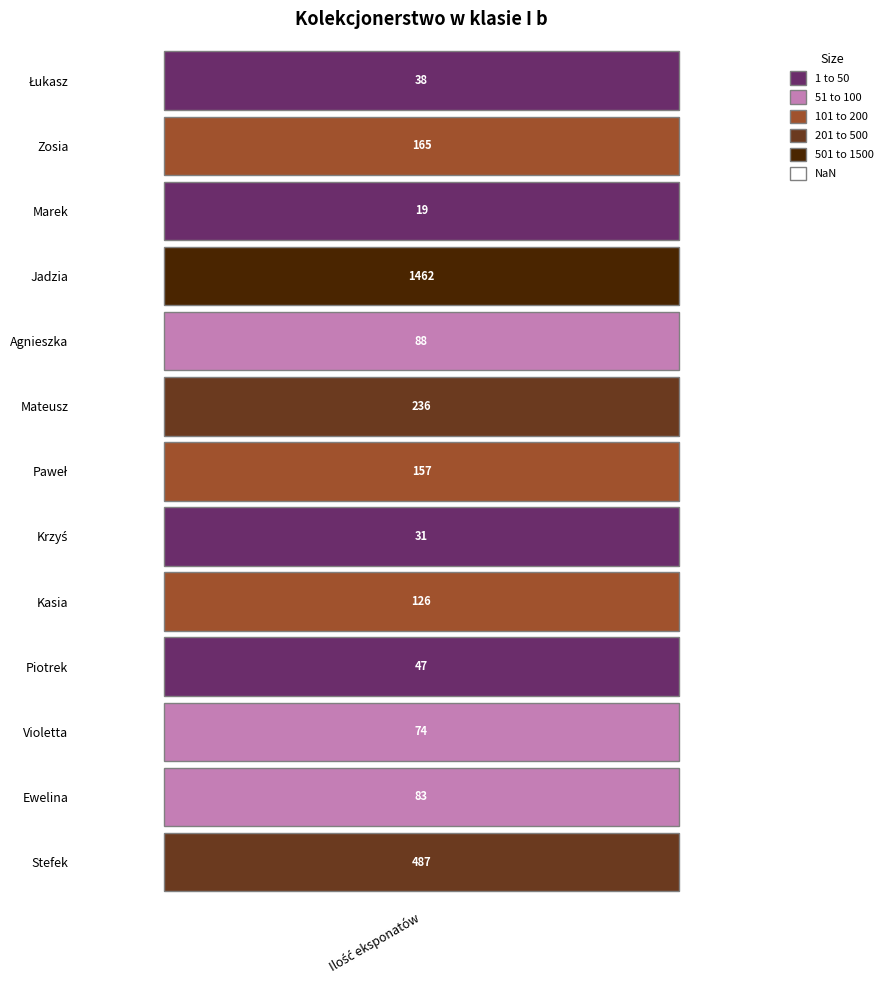

What is the difference between the second highest and second lowest values?

456